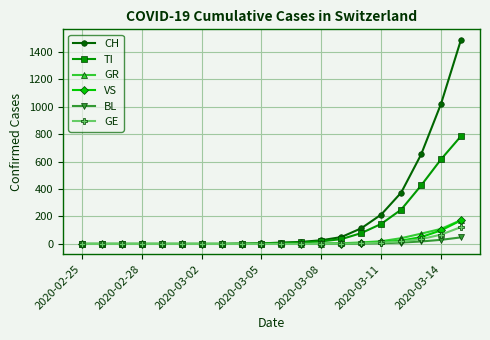

At how many categories does at least one series exceed 404?

3